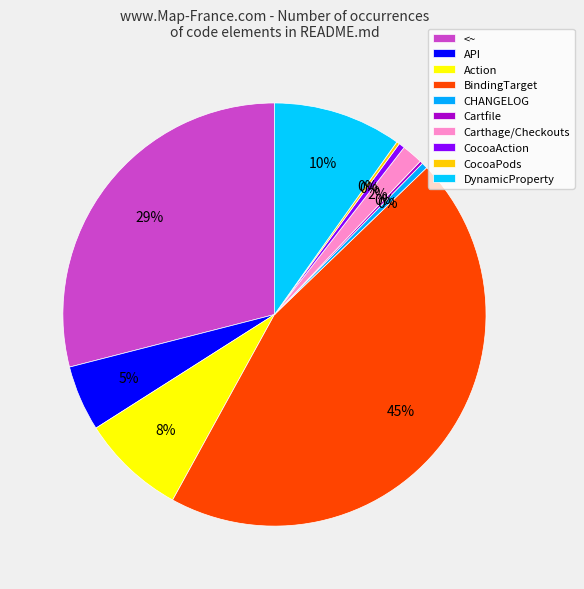

To the nearest percent, what portion does Action represent?

8%